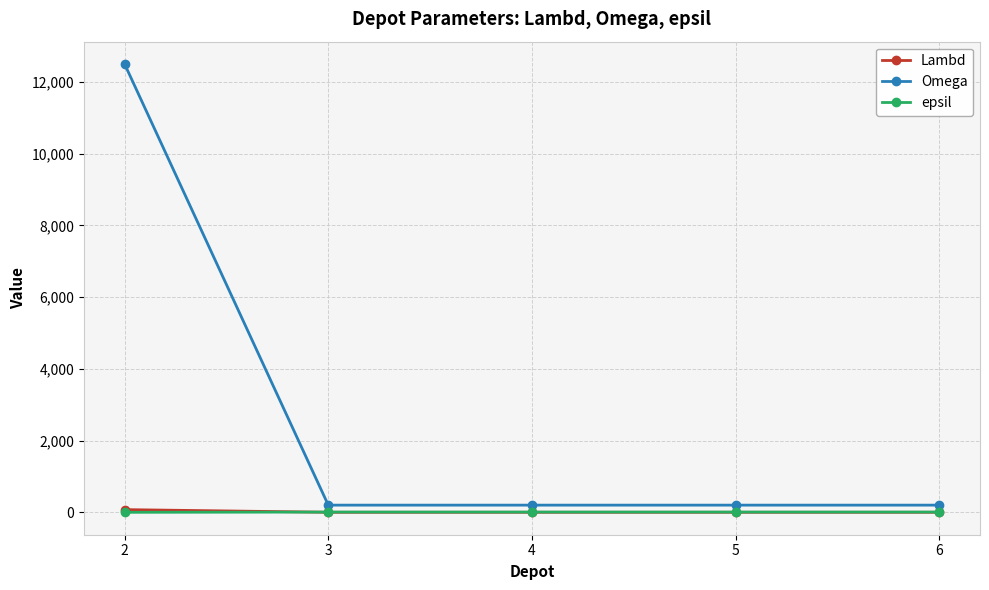

Is this an area chart (filled region under the line)?

No